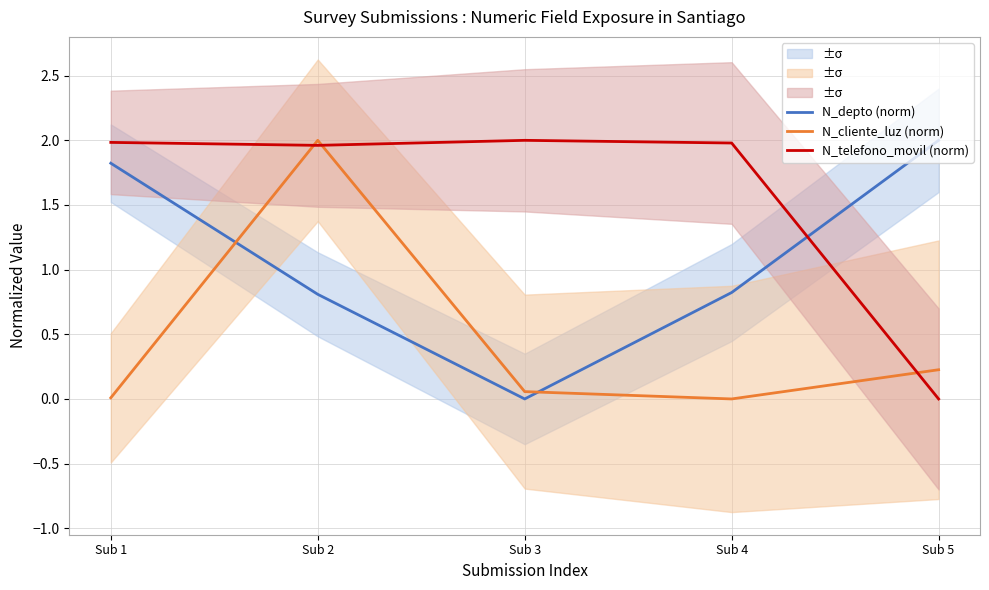

List the series in order of their peak value, lowest first.

N_depto (norm), N_cliente_luz (norm), N_telefono_movil (norm)